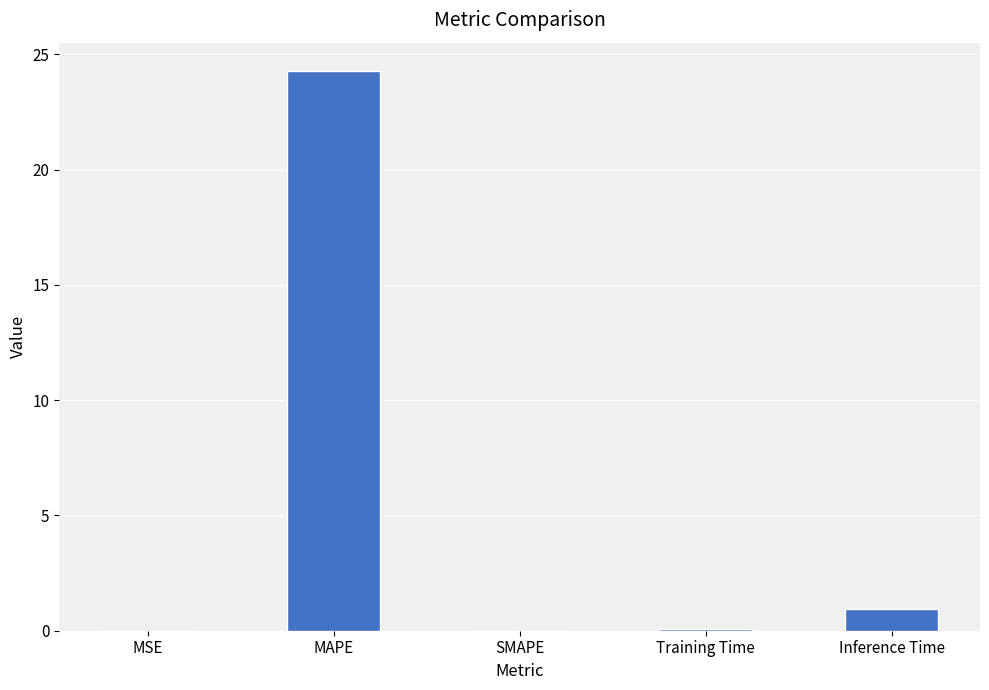

Which has a higher value, Training Time or Inference Time?

Inference Time